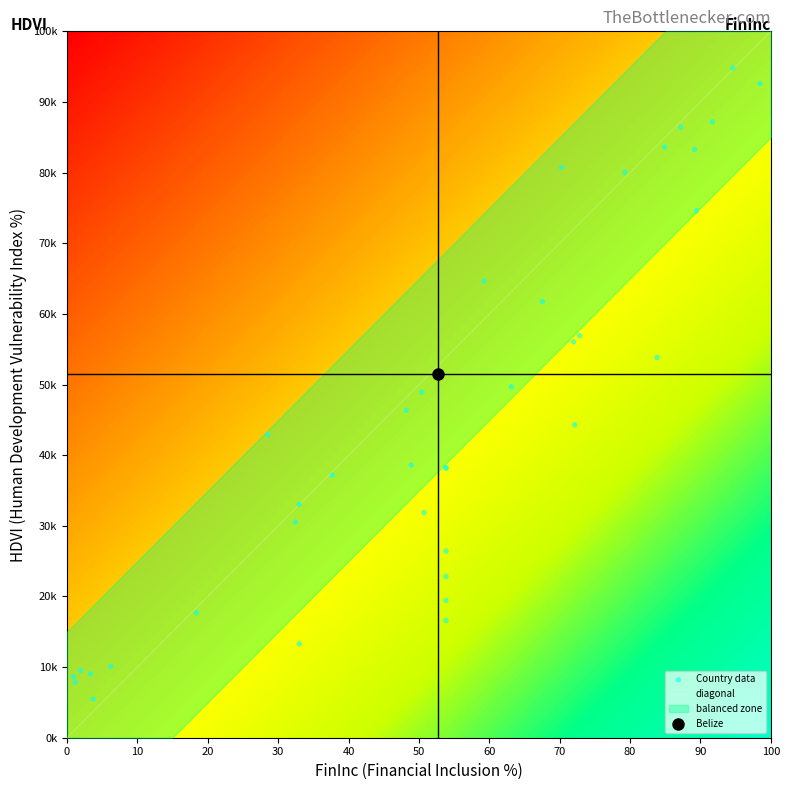

How many distinct data groups are displayed?

3